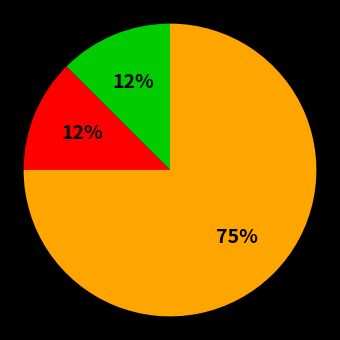

How many slices are in this pie chart?

3